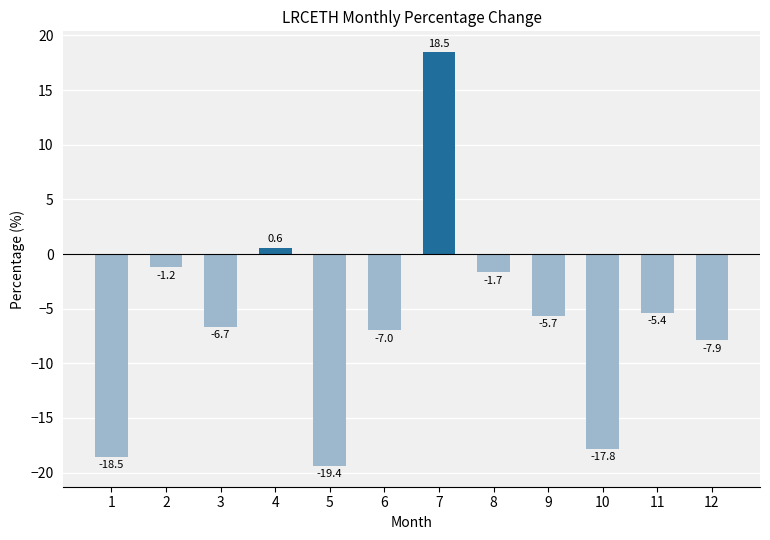

Reading left to right, what are all the values shown in this chart?

-18.5	-1.2	-6.7	0.6	-19.4	-7.0	18.5	-1.7	-5.7	-17.8	-5.4	-7.9